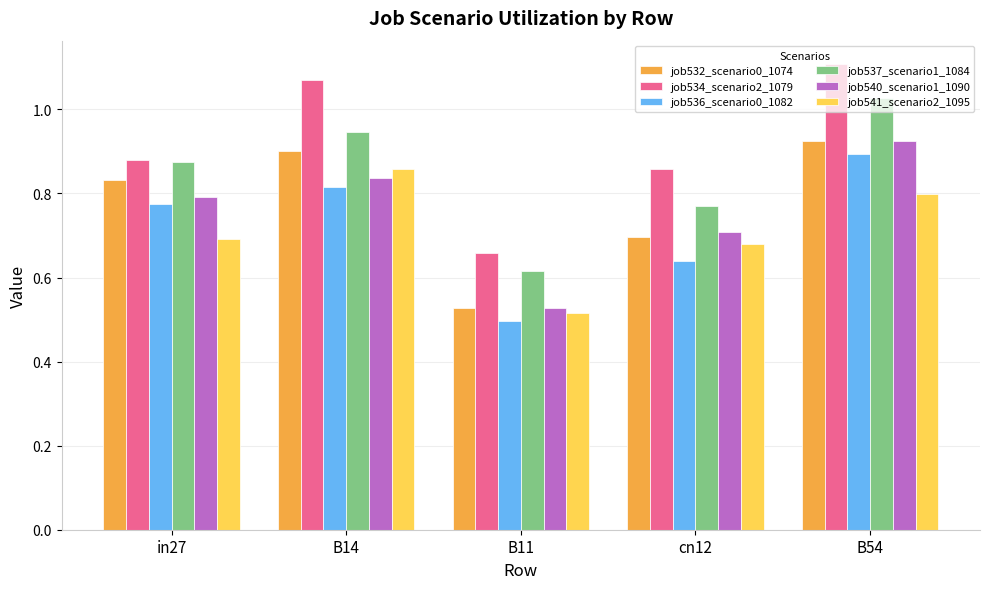

How many series are shown in this chart?

6